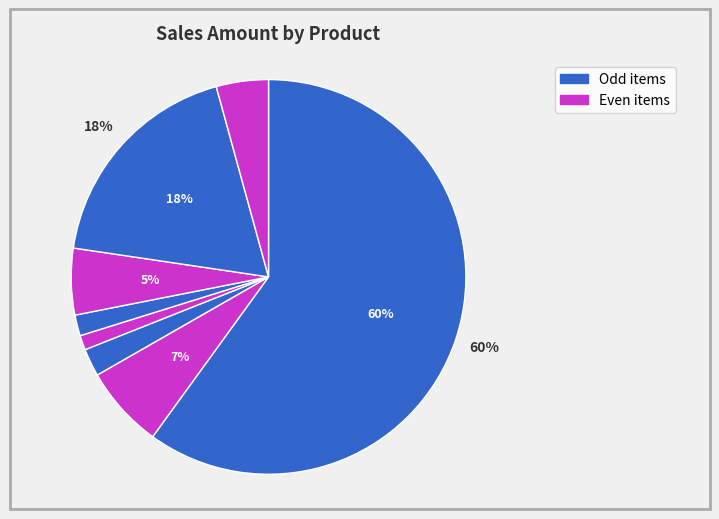

How many slices are in this pie chart?

8